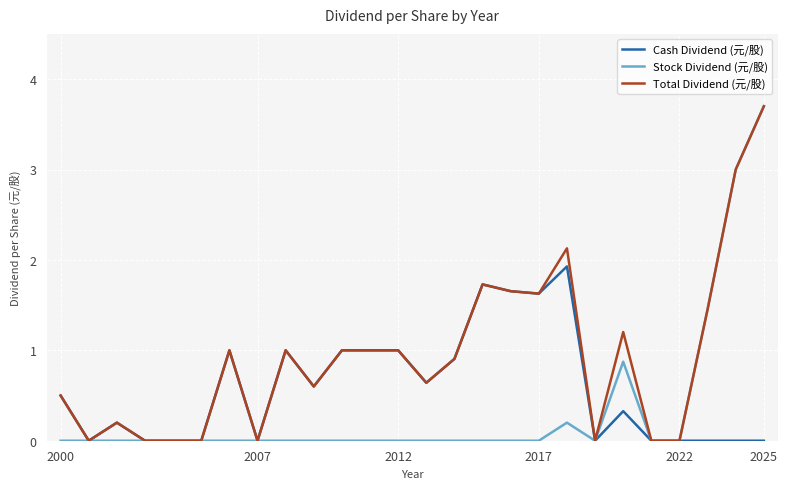

Which series has the largest total across all categories?

Total Dividend (元/股)